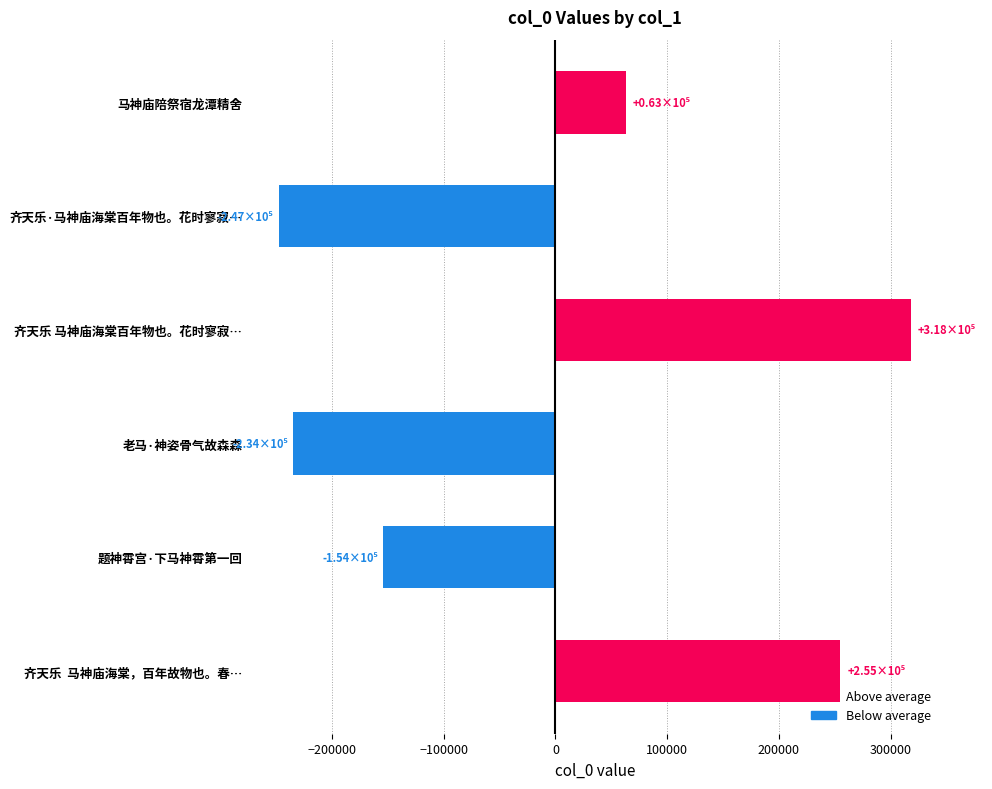

Does the chart contain stacked bars?

No